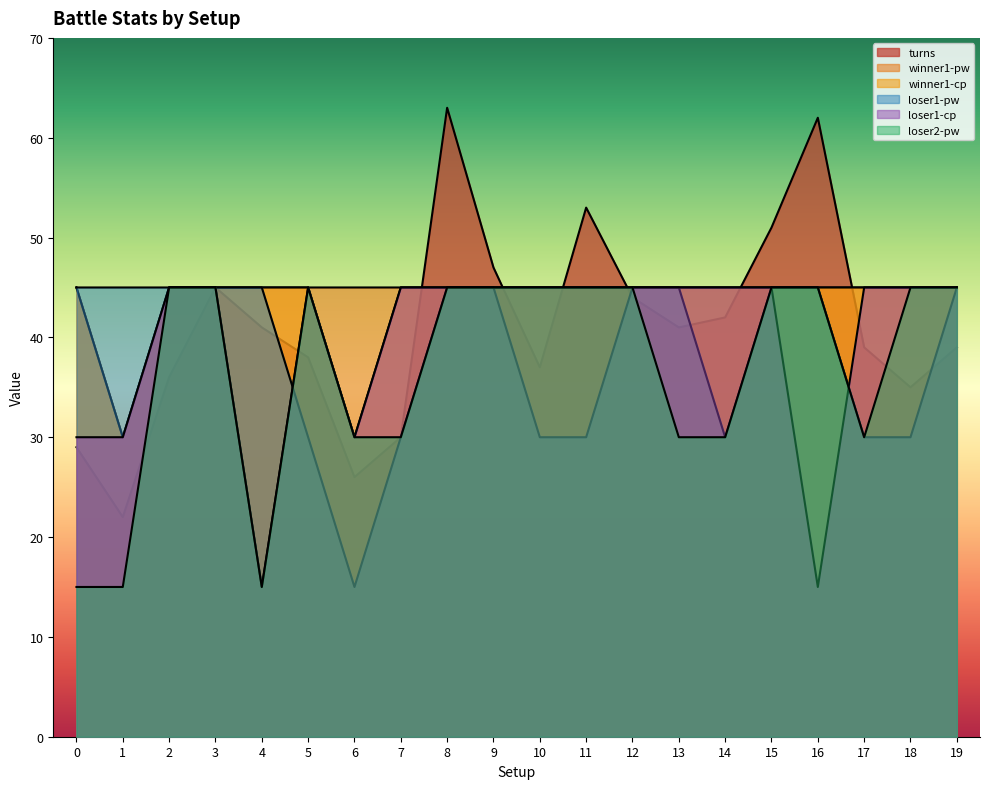

What is the sum of all loser1-cp values?

795